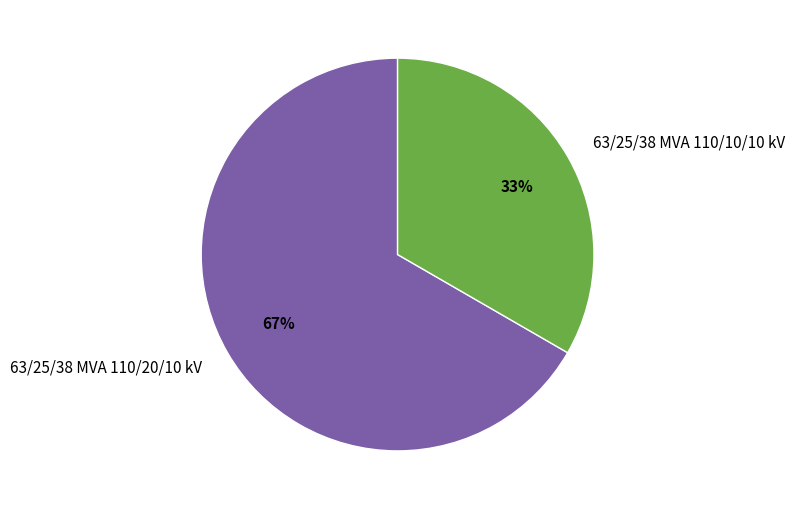

To the nearest percent, what is the combined percentage of 63/25/38 MVA 110/20/10 kV and 63/25/38 MVA 110/10/10 kV?

100%